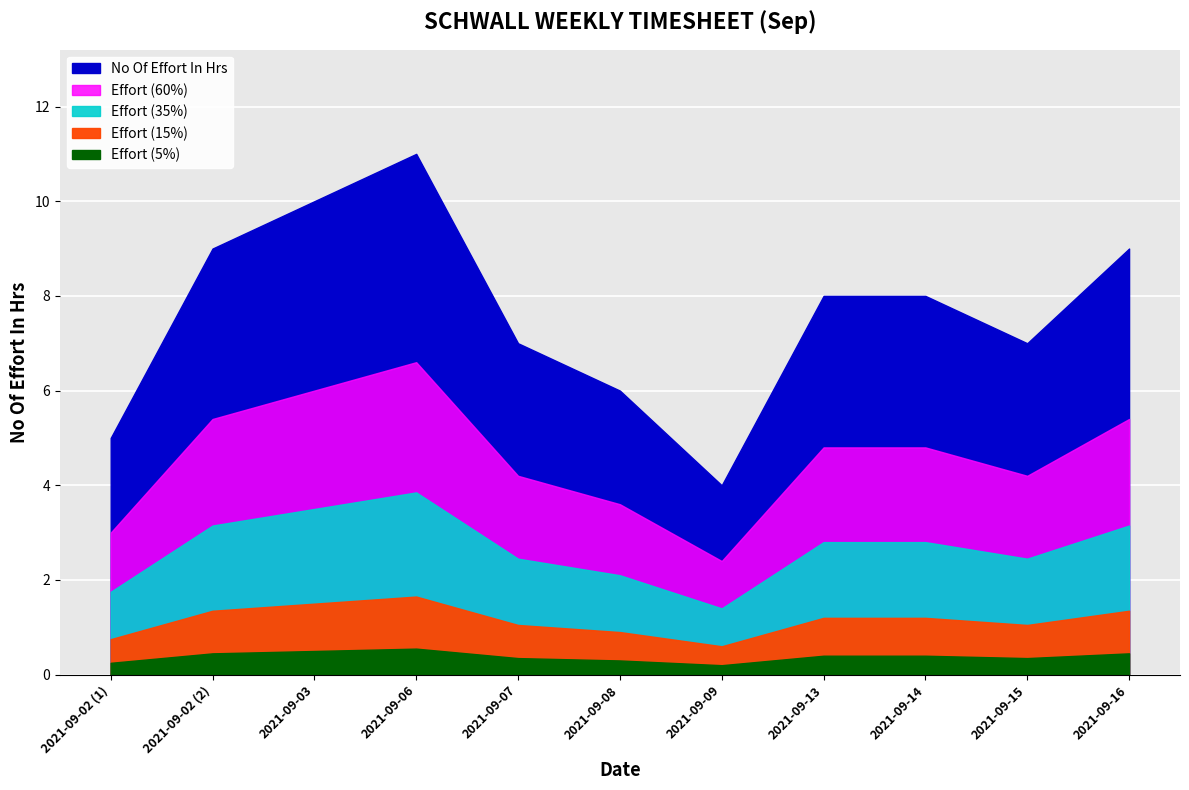

Count the number of categories in the chart.

11